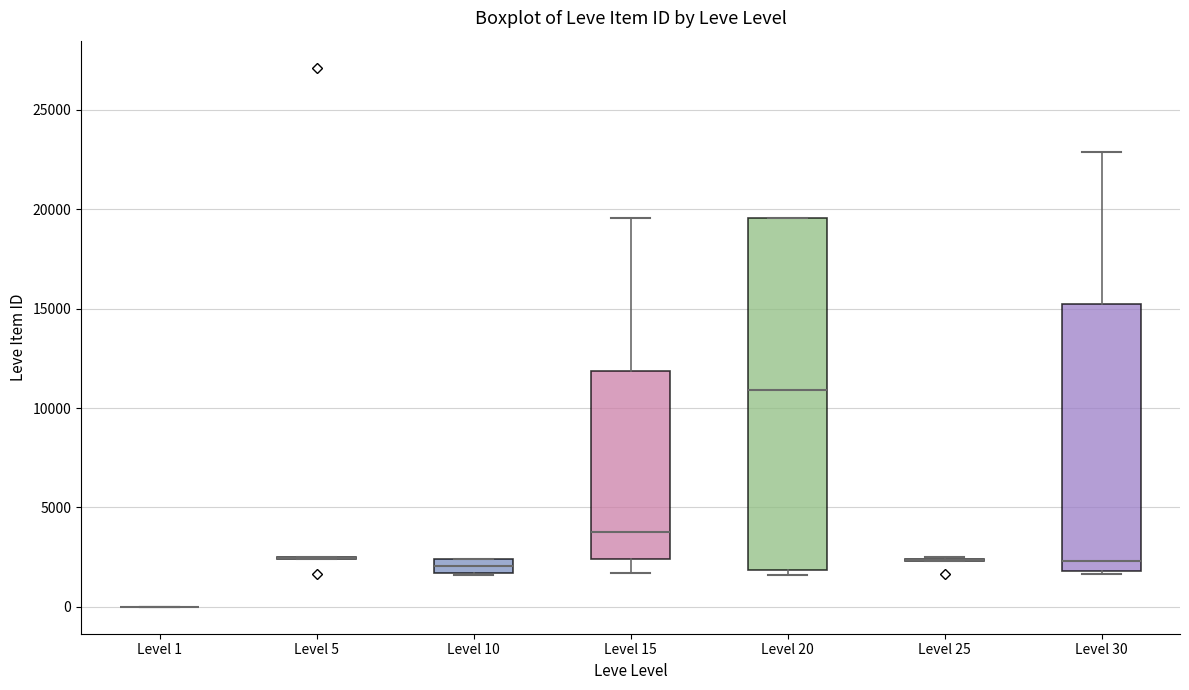

Which box is the tallest, from its lower edge to its upper edge?

Level 20